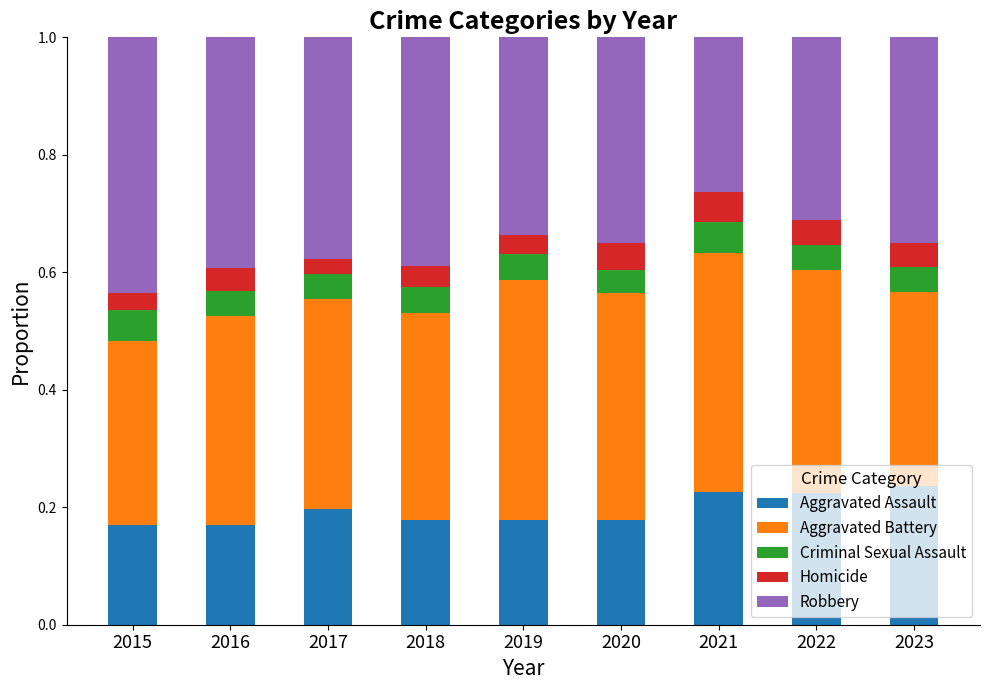

How many series are shown in this chart?

5